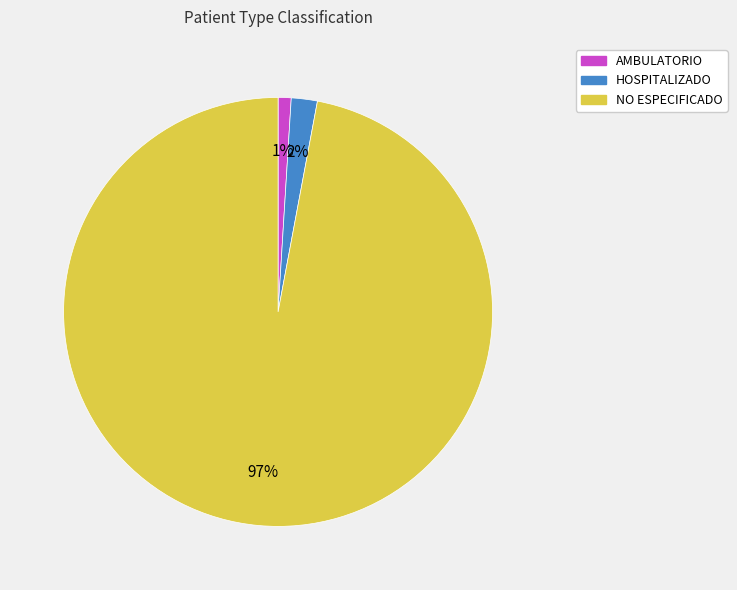

True or false: AMBULATORIO accounts for 1% of the total.

True